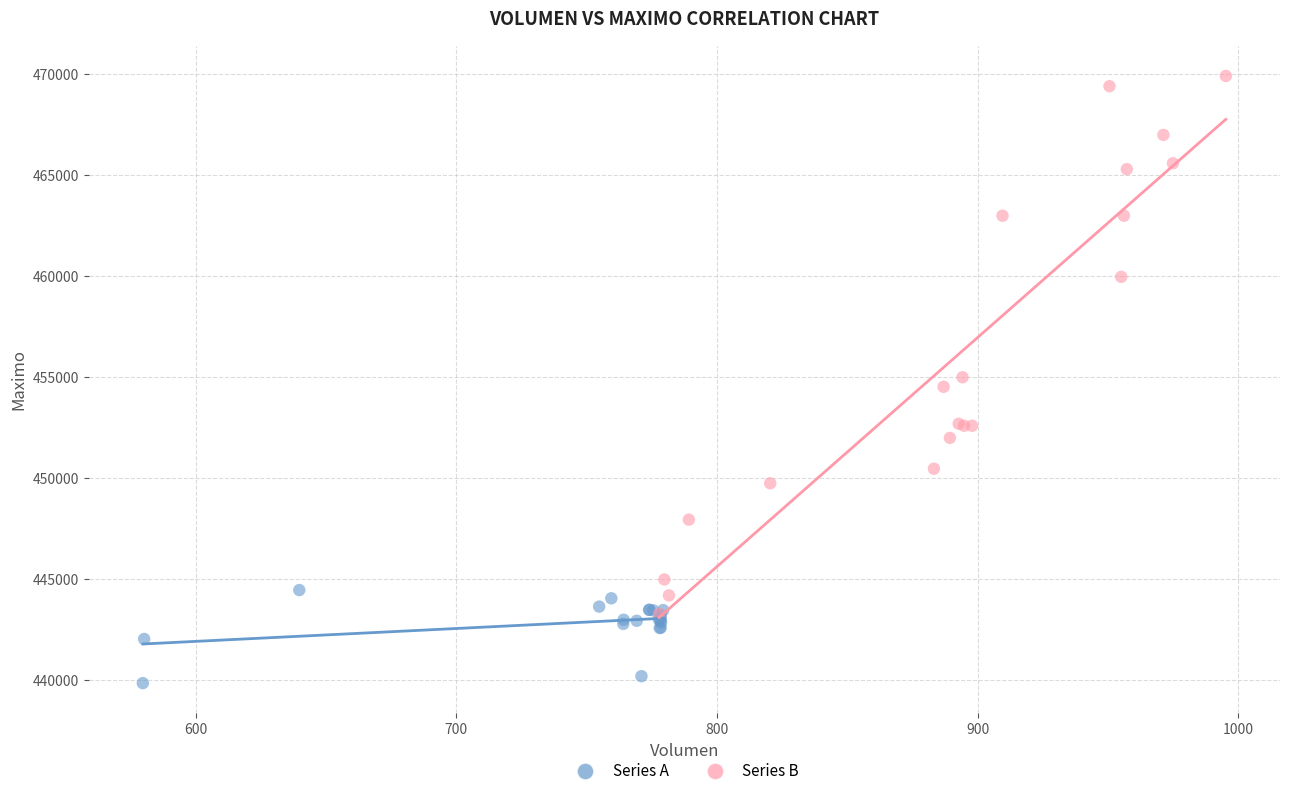

Which series has the widest spread of Y values?

Series B